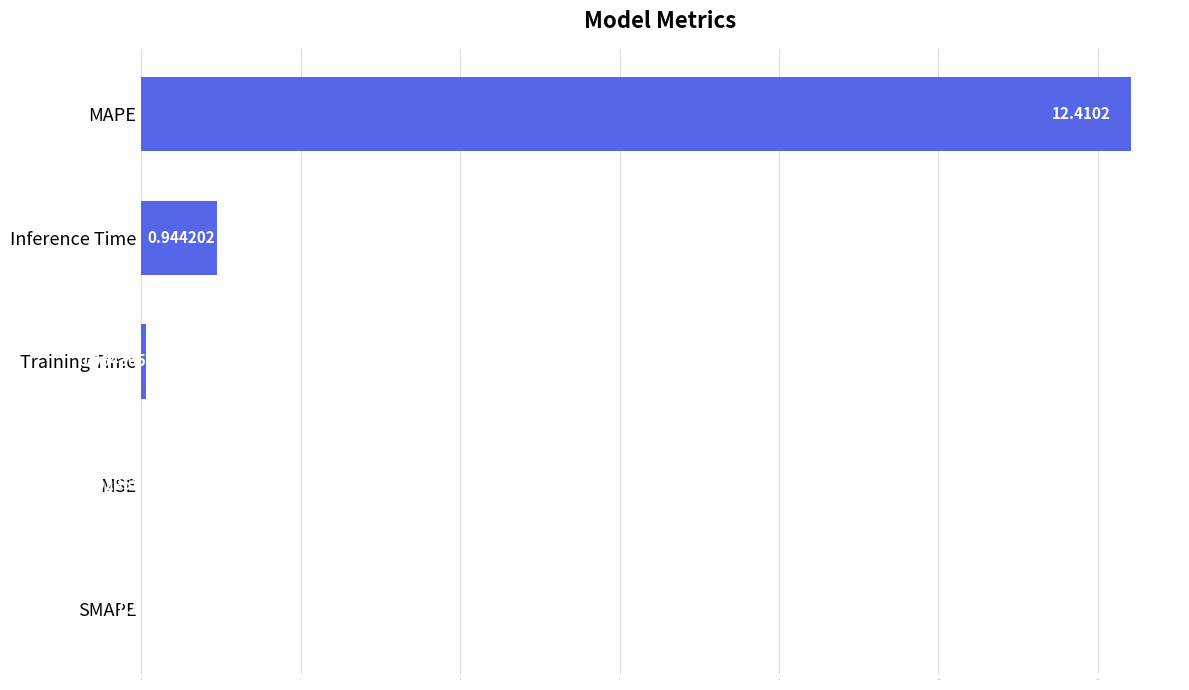

What is the sum of the values at MAPE and SMAPE?

12.4